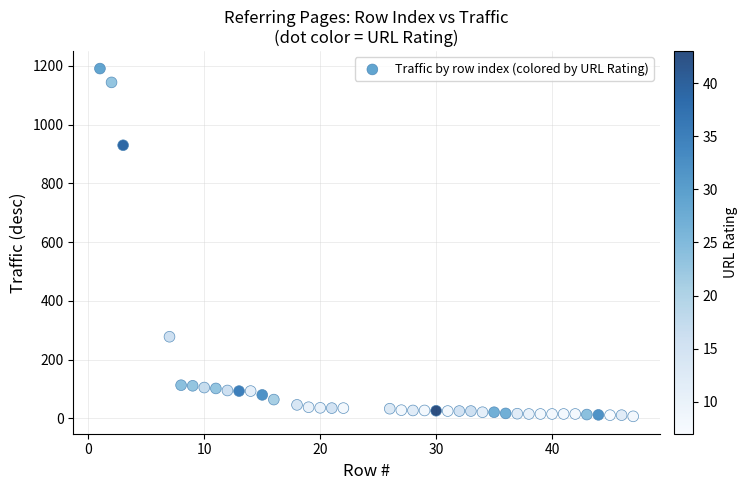

What is the range of X values (max minus min)?

46